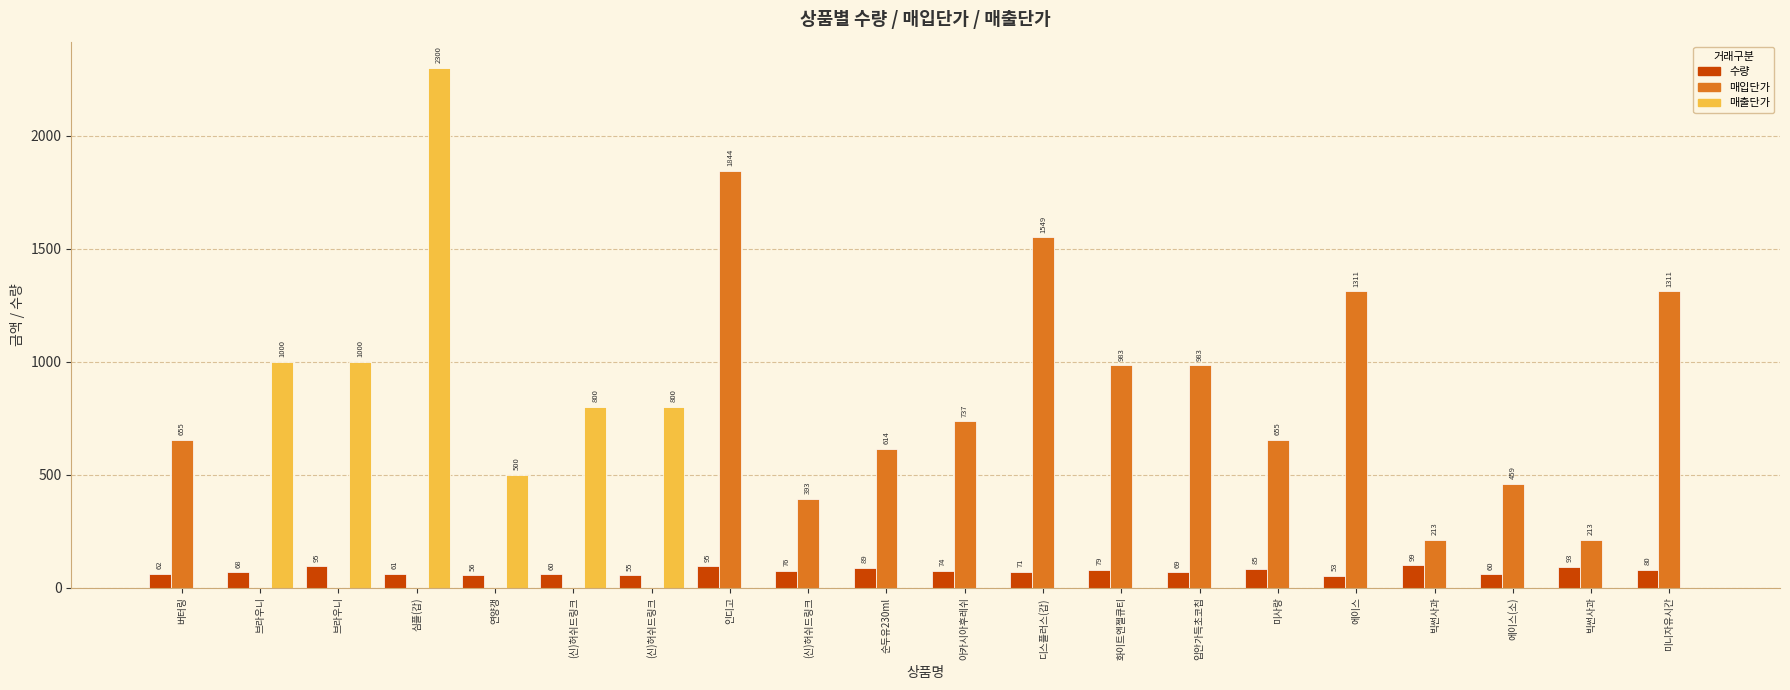

Is the value of 매출단가 at 미사랑 greater than the value of 매입단가 at 순두유230ml?

No